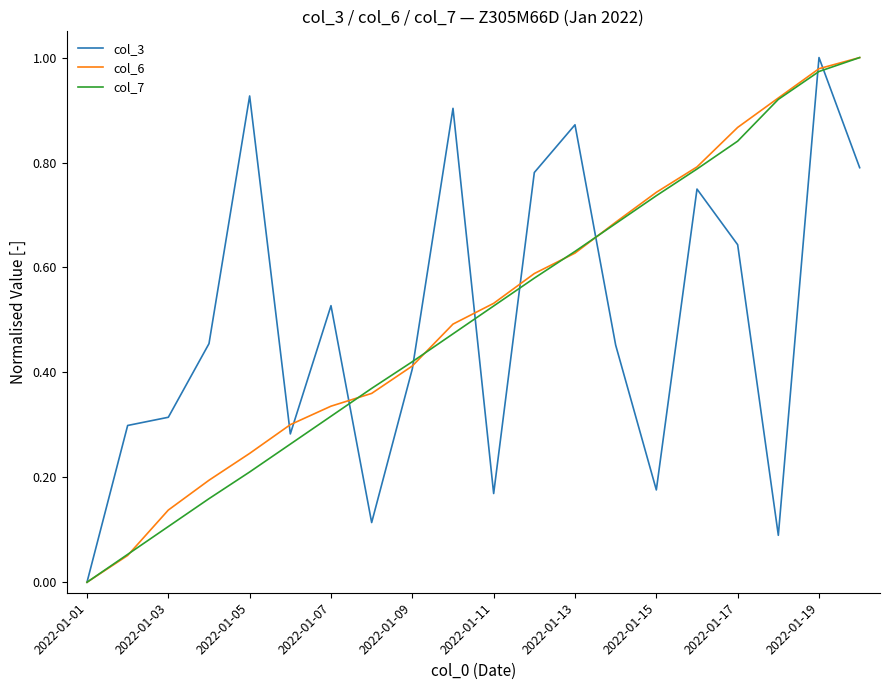

What is the maximum value shown in the chart?

1.0